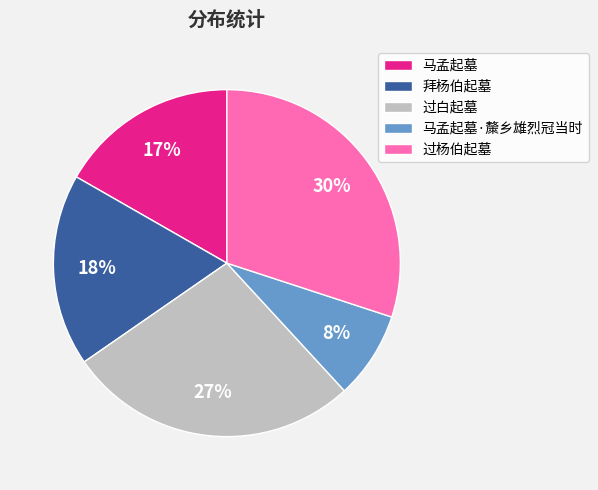

Combined, do 拜杨伯起墓 and 过白起墓 account for over 50%?

No